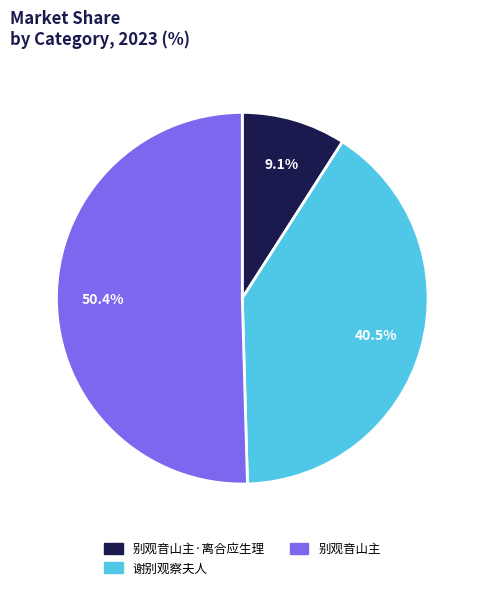

The 谢别观察夫人 slice represents 35% of the pie. True or false?

False